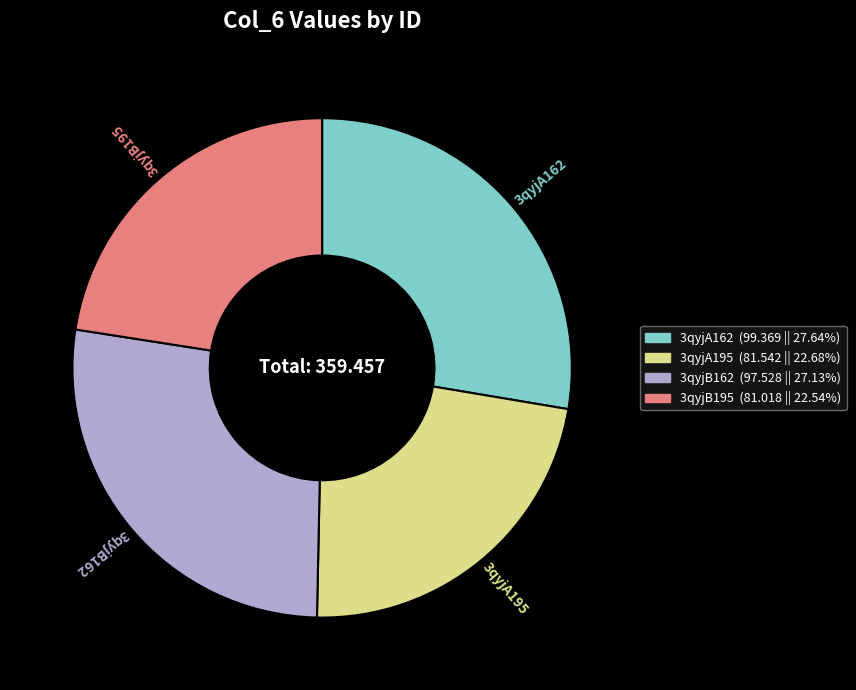

Do 3qyjA162 and 3qyjB162 together represent more than half of the pie?

Yes